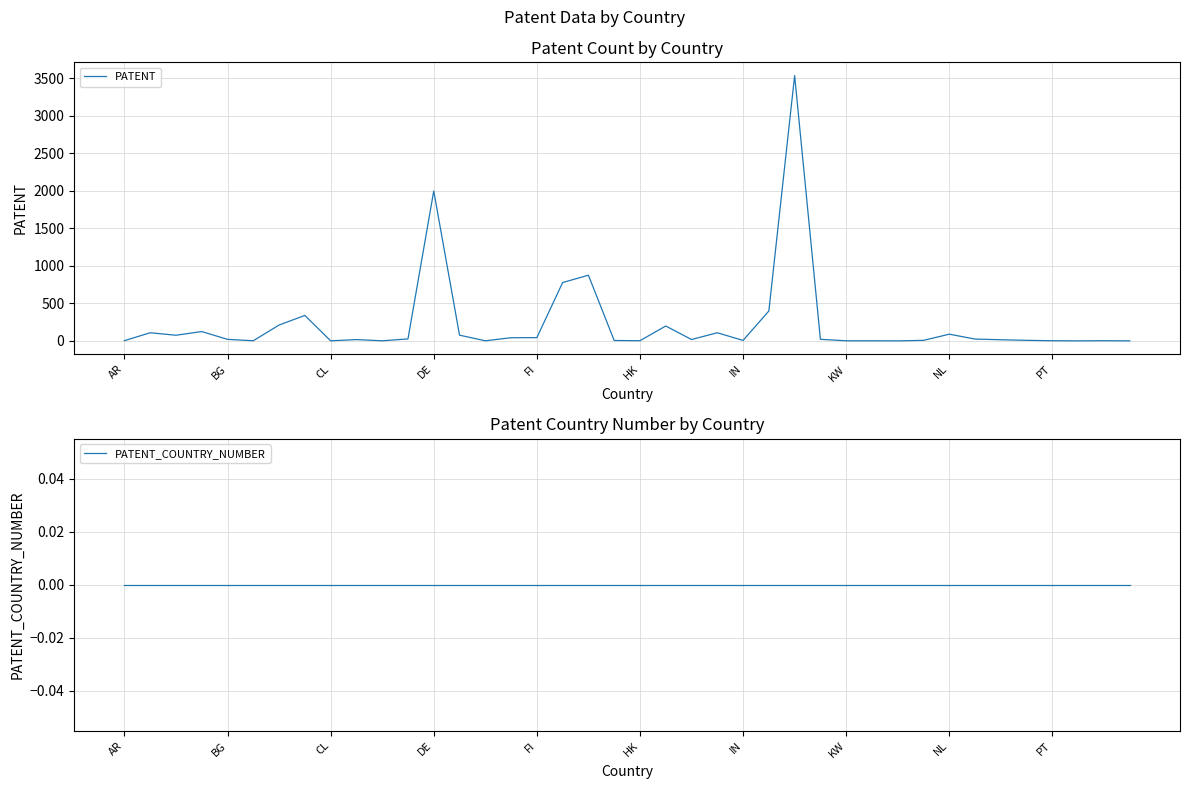

What is the maximum value for PATENT?

3536